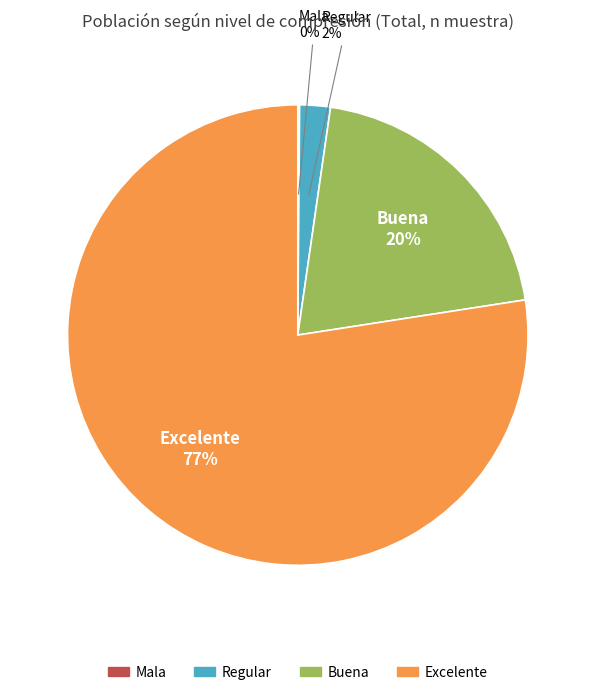

Which category accounts for the majority?

Excelente